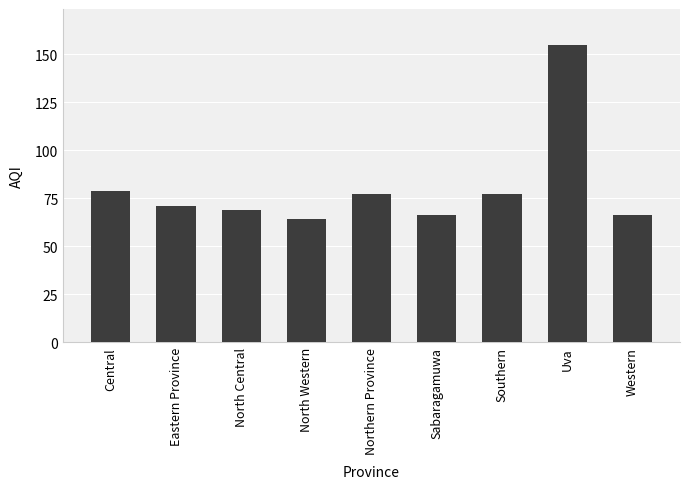

Which has a higher value, Southern or Eastern Province?

Southern